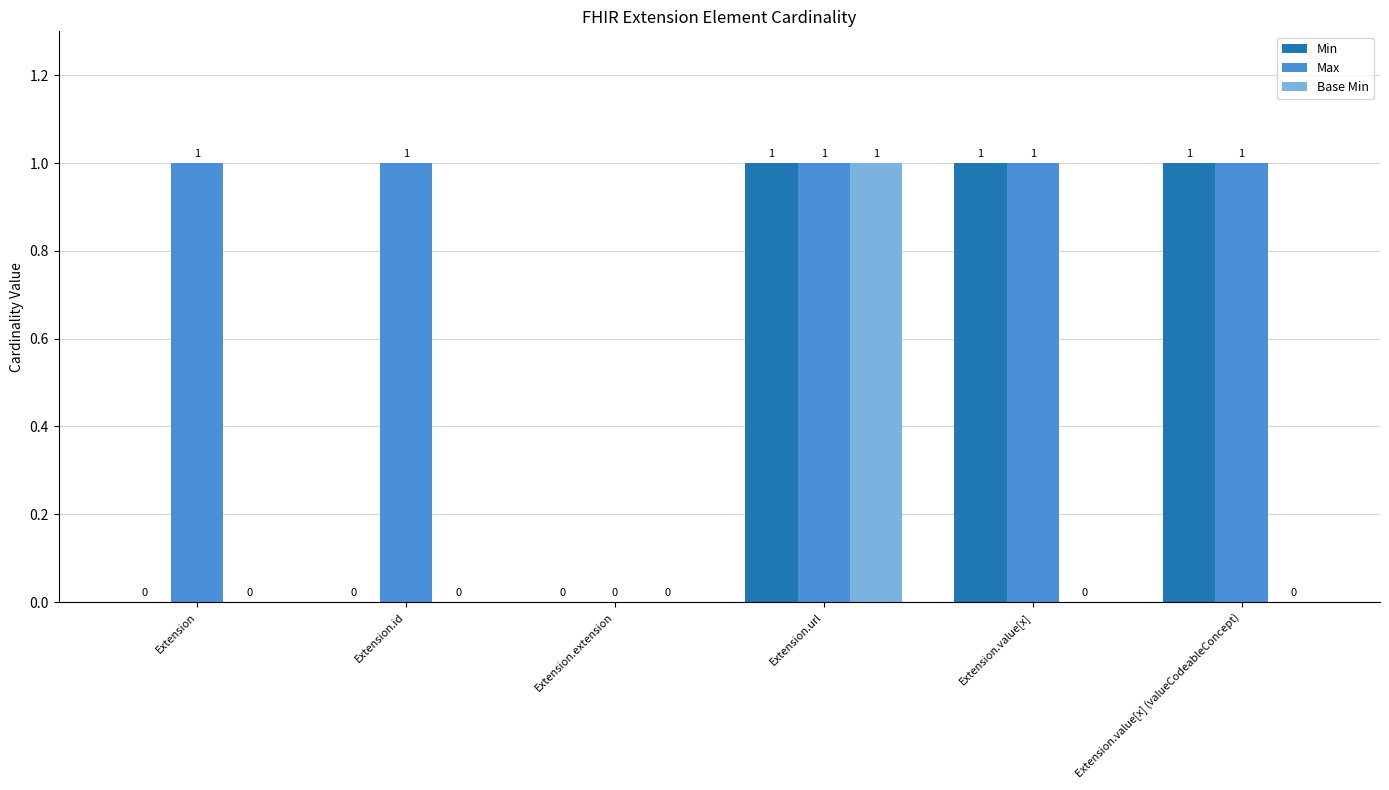

At which category is the sum across all series the highest?

Extension.url